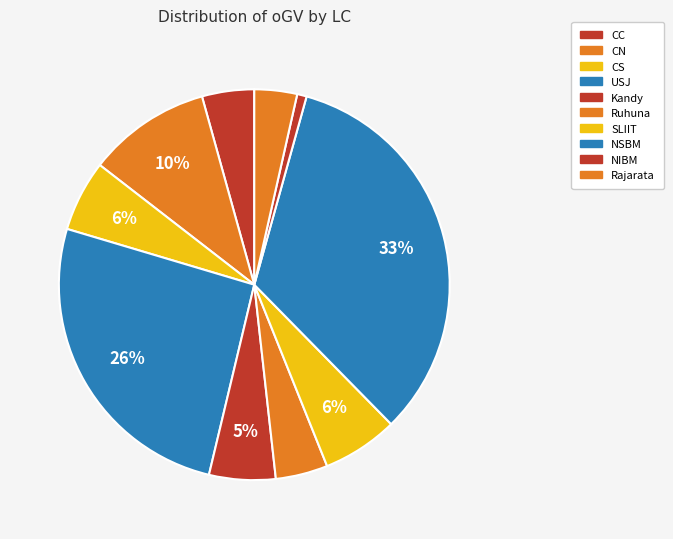

Which slice is the smallest?

NIBM